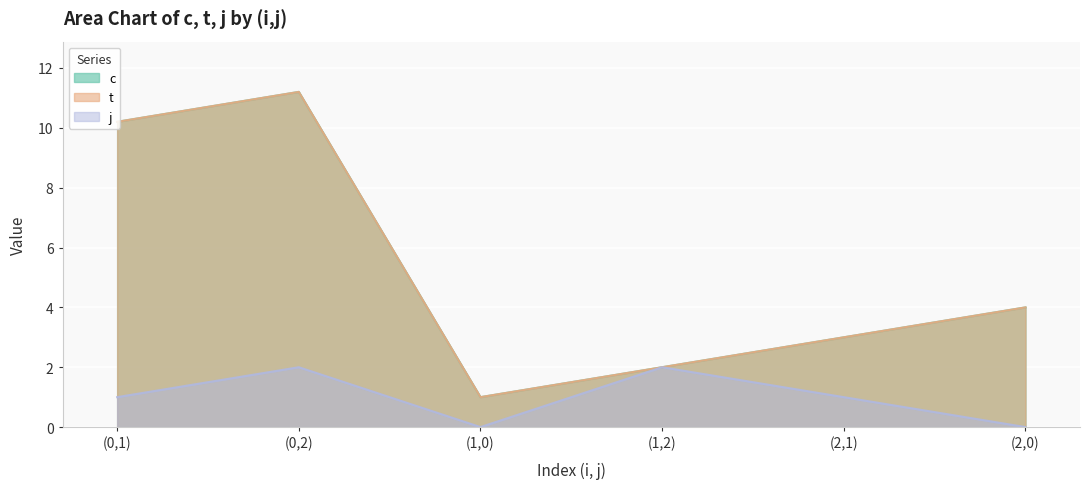

What is the difference between the j values at (0,2) and (1,0)?

2.0